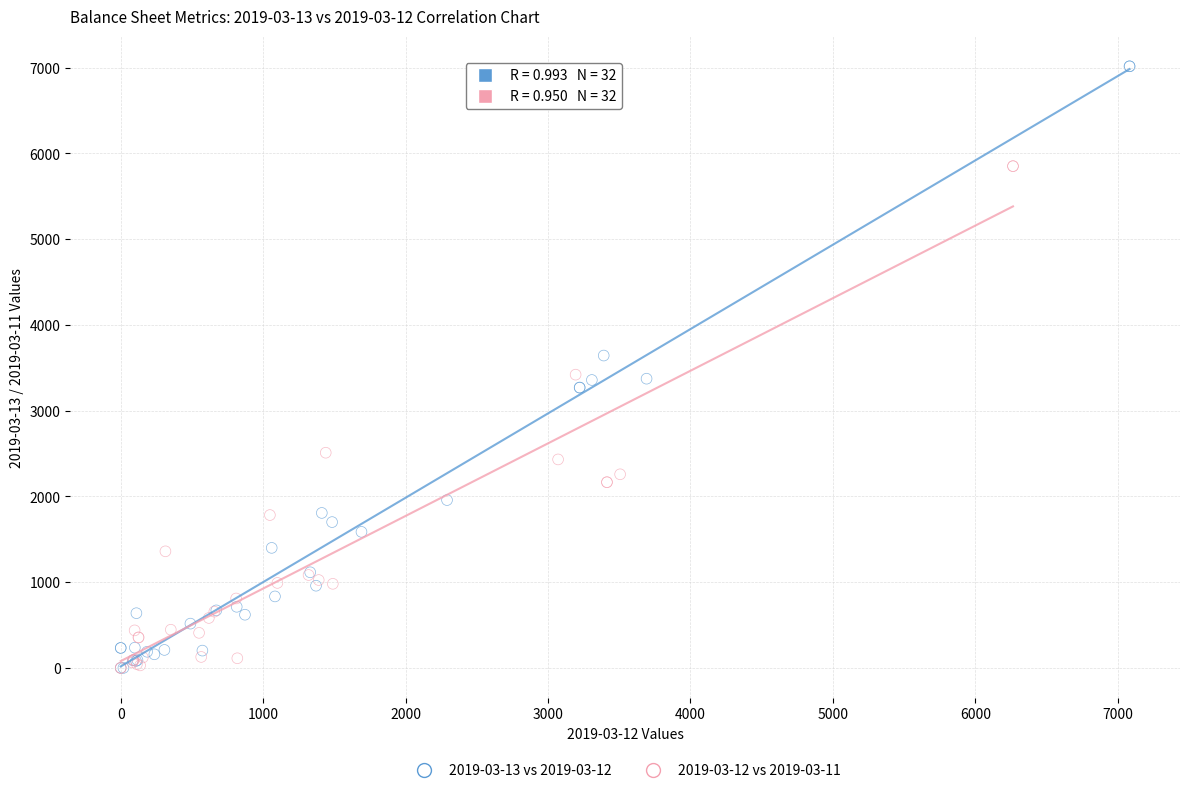

Which series has the widest spread of Y values?

2019-03-13 vs 2019-03-12